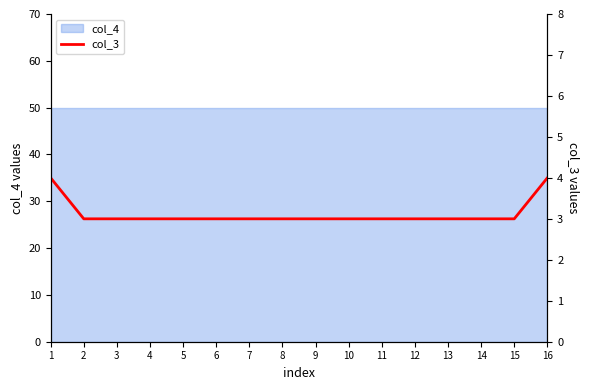

Approximately how many times larger is the value at 9 compared to 11?

1.0